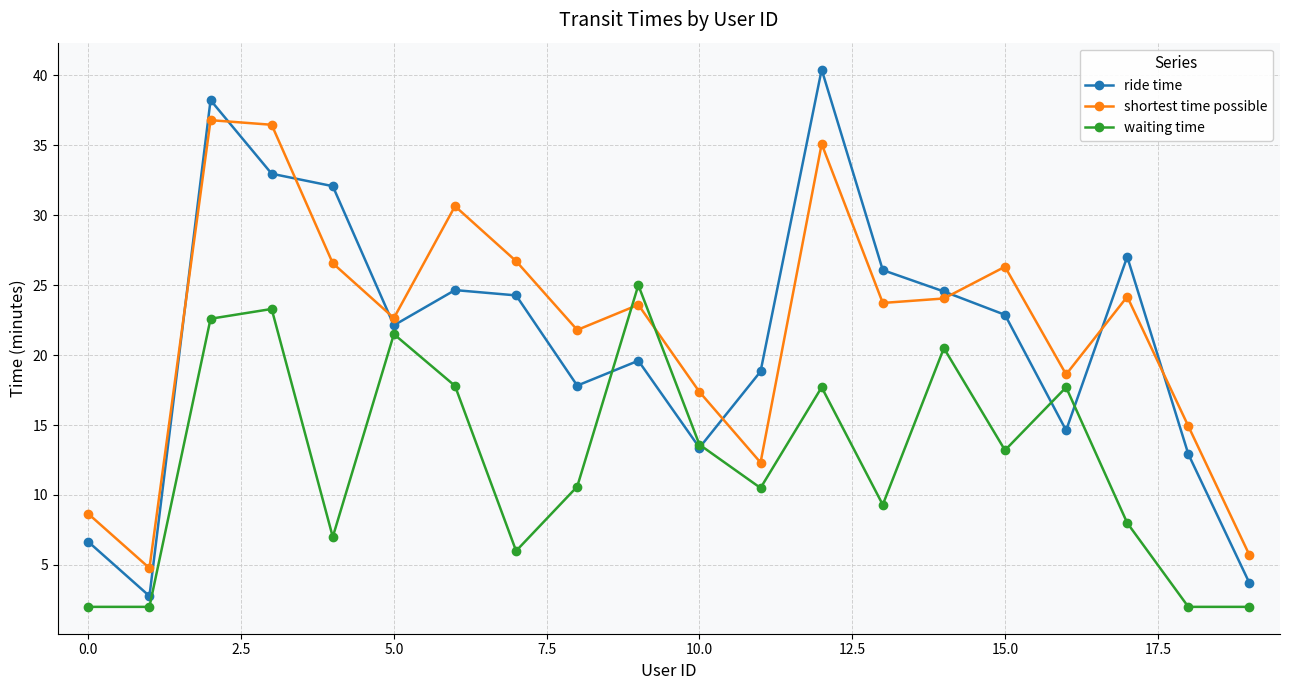

Which series has the largest range (max minus min)?

ride time